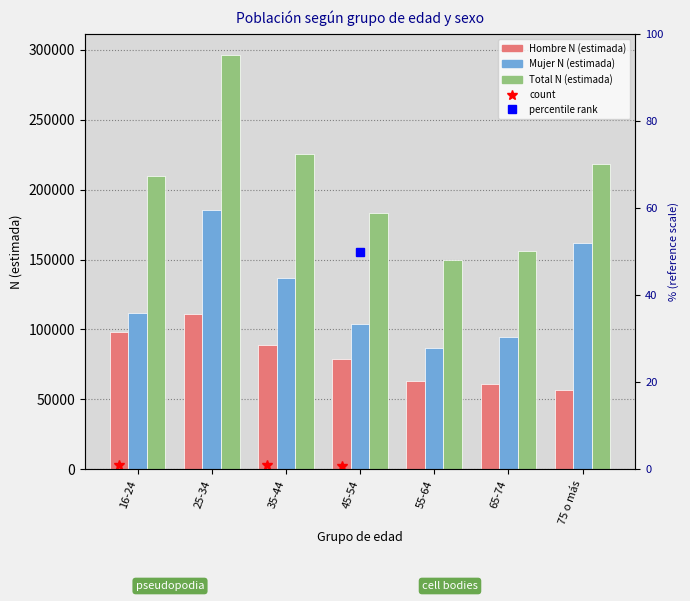

Does the chart contain any negative values?

No